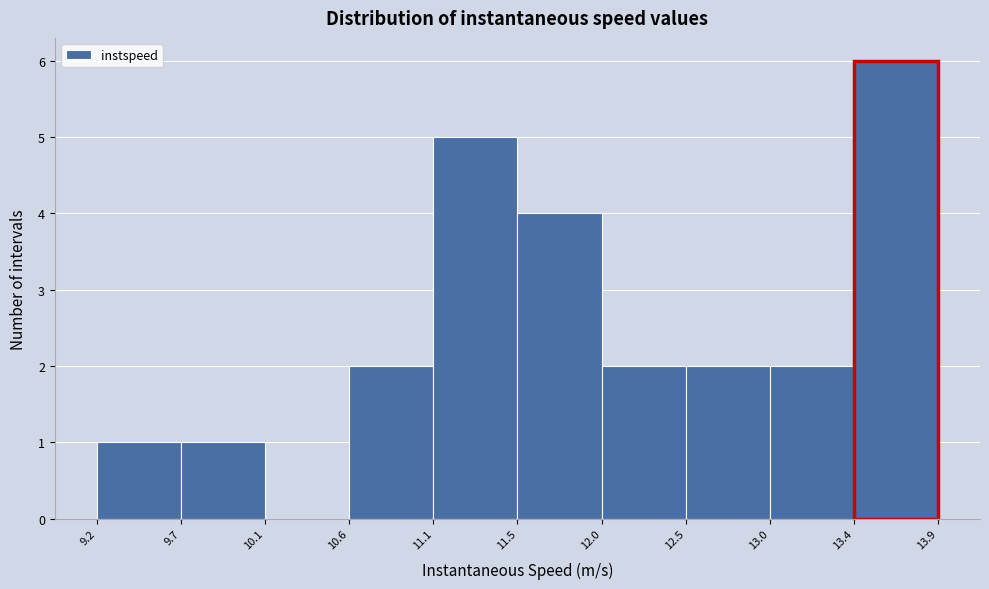

Reading left to right, list every bar in this chart as the range it spans on the x-axis followed by its height. The values are not printed on the chart, so give them approximately, as read against the axis.

9.2 to 9.7: 1
9.7 to 10.1: 1
10.1 to 10.6: 0
10.6 to 11.1: 2
11.1 to 11.5: 5
11.5 to 12.0: 4
12.0 to 12.5: 2
12.5 to 13.0: 2
13.0 to 13.4: 2
13.4 to 13.9: 6